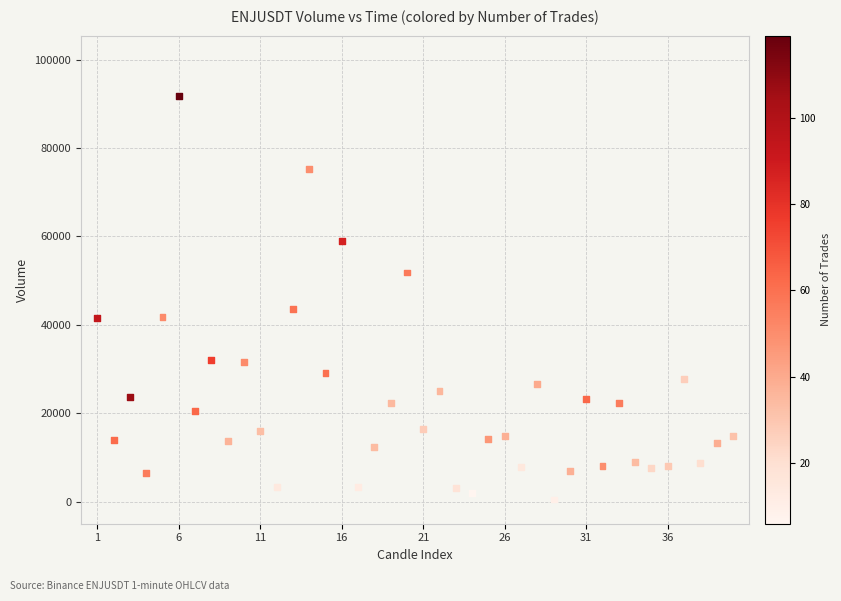

What Y value in the scatter plot is closest to 46066?

43644